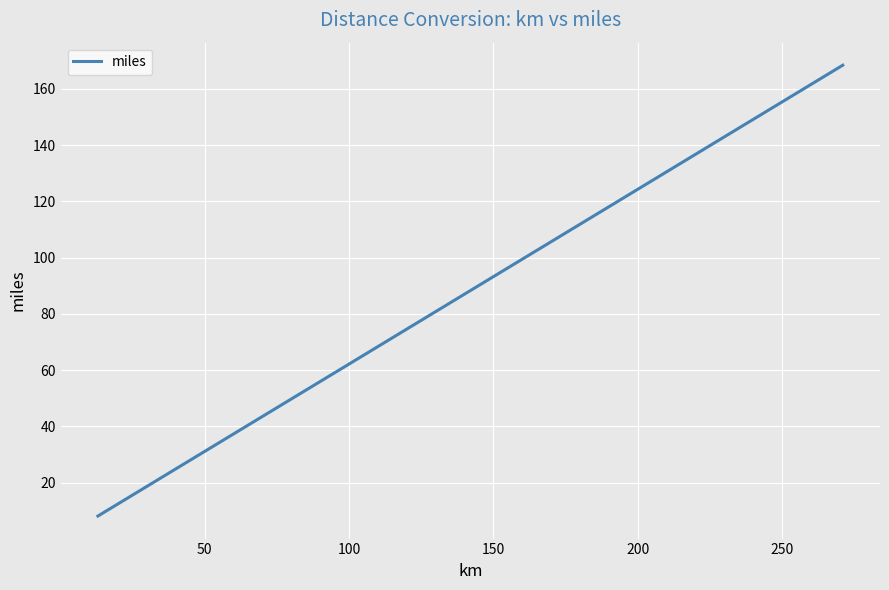

What is the maximum value shown in the chart?

168.4